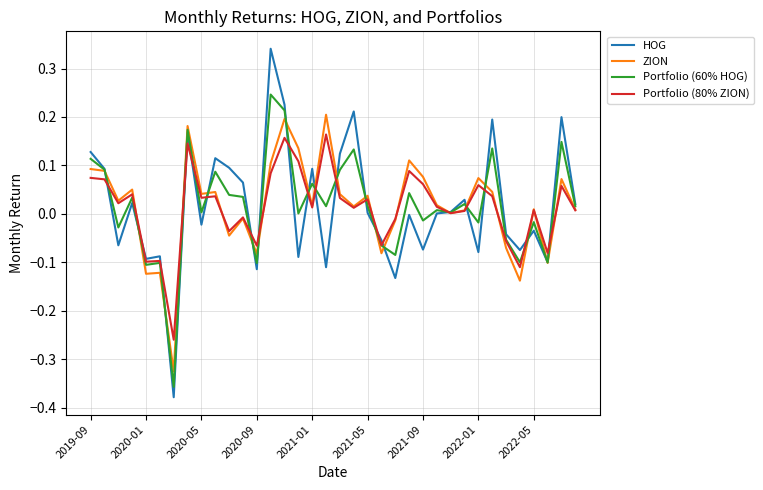

How many lines are shown in the chart?

4